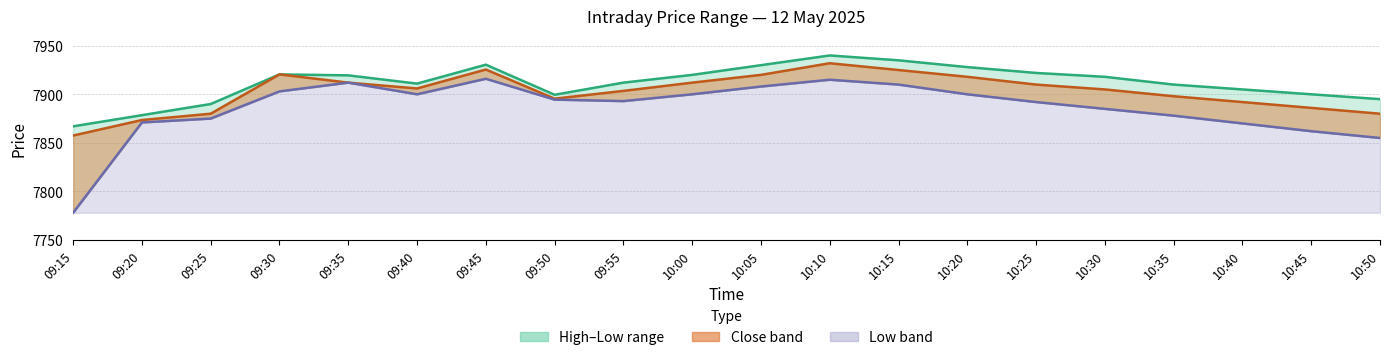

List the series in order of their peak value, lowest first.

Low, Close, High